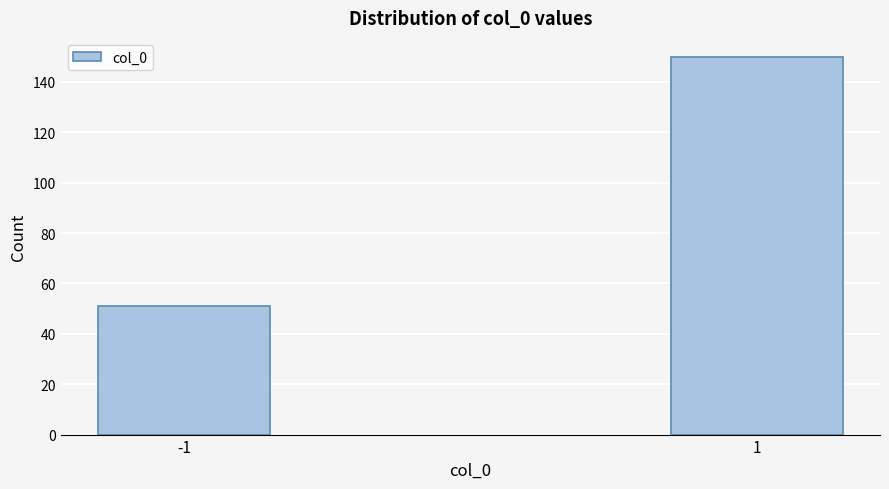

Reading left to right, extract all data points from this chart.

51	150